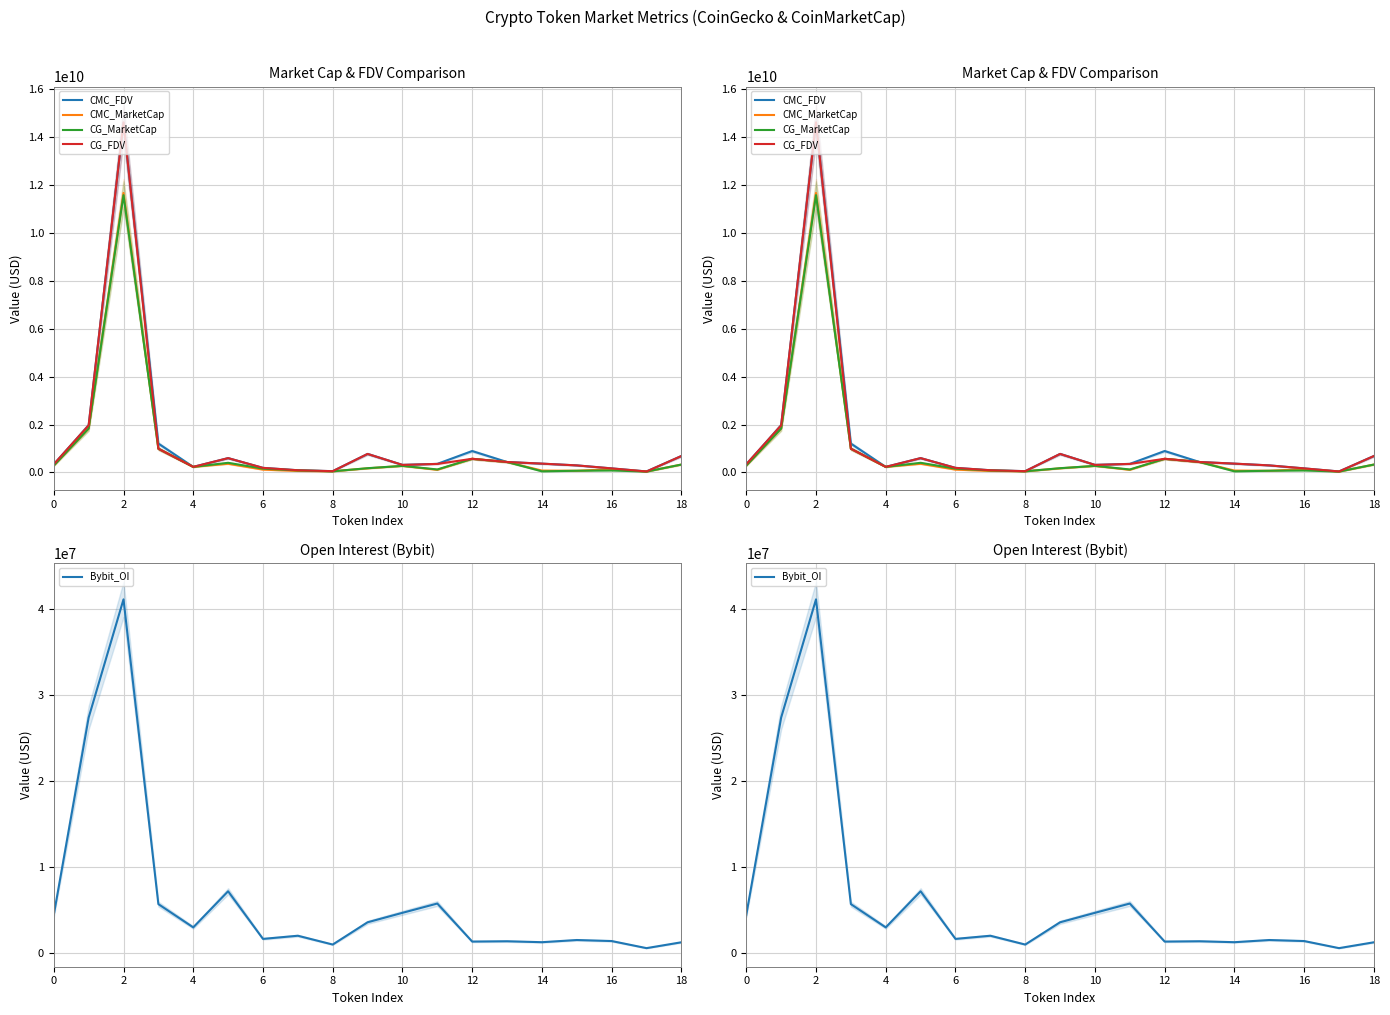

How many data points does each series have?

19